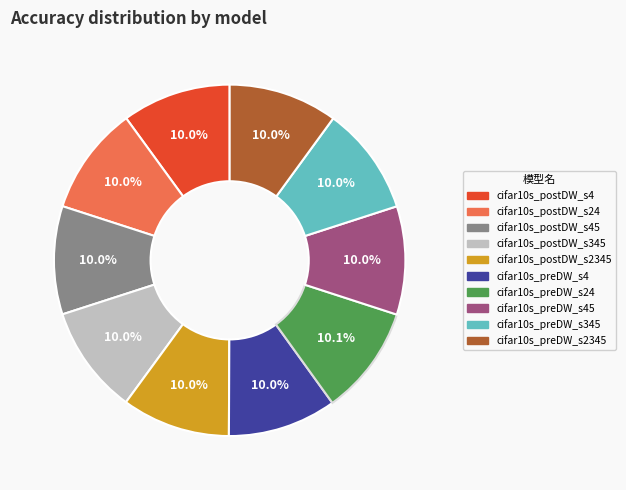

Is there a majority slice in this chart?

No